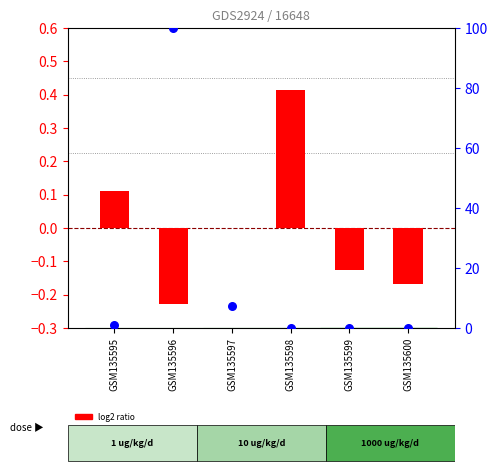

Which series has the largest total across all categories?

percentile rank within the sample